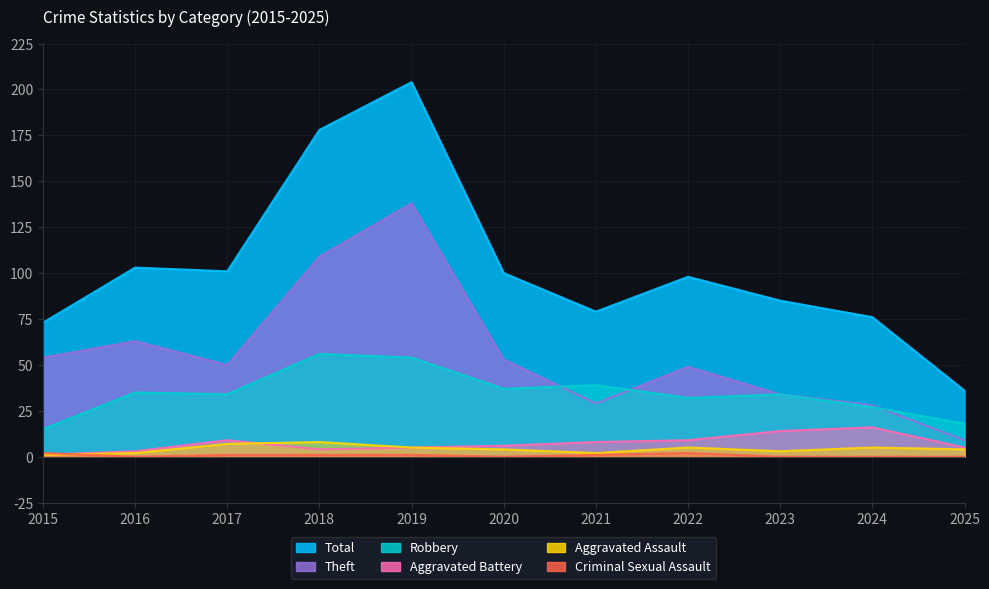

What is the difference between the second highest and minimum values in the Theft series?

100